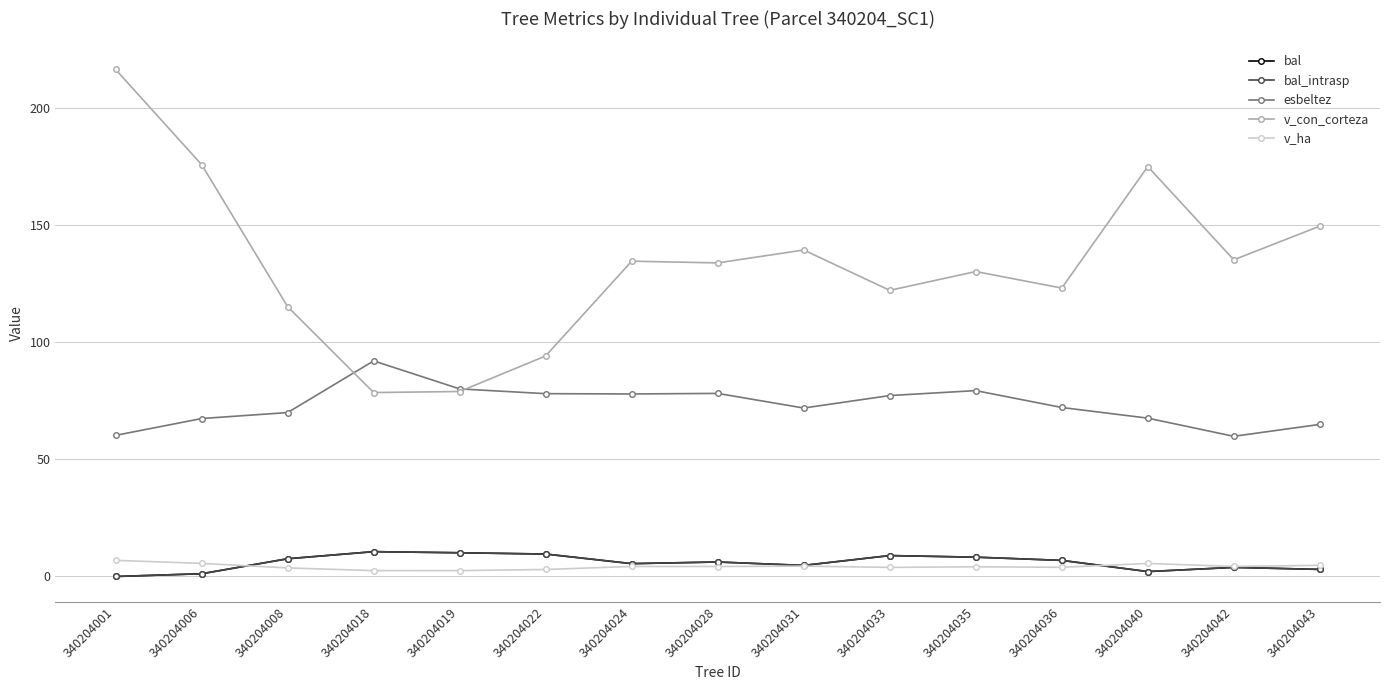

What is the sum of all esbeltez values?

1095.8